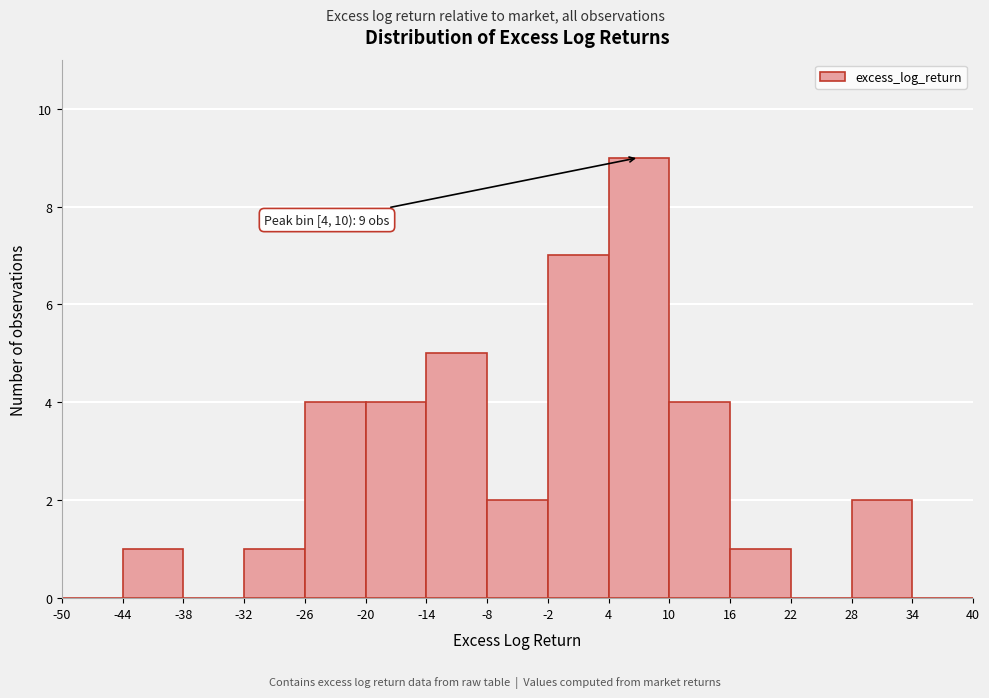

Which range on the x-axis has the tallest bar?

4 to 10